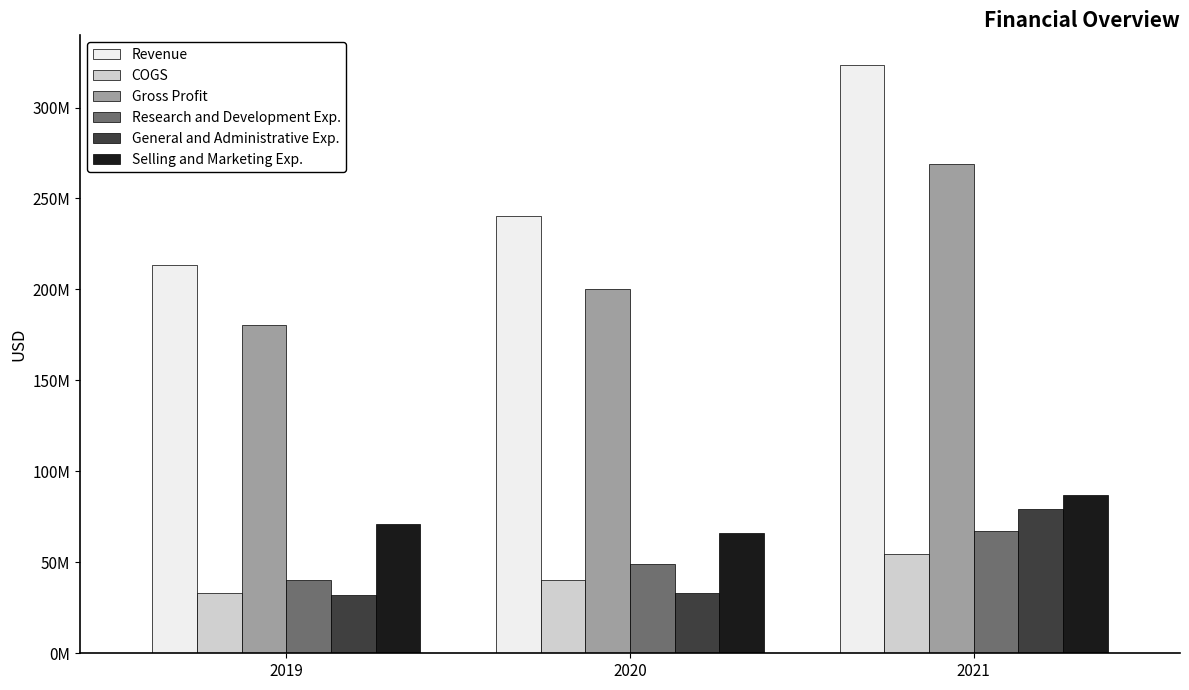

What is the greatest value displayed?

323513000